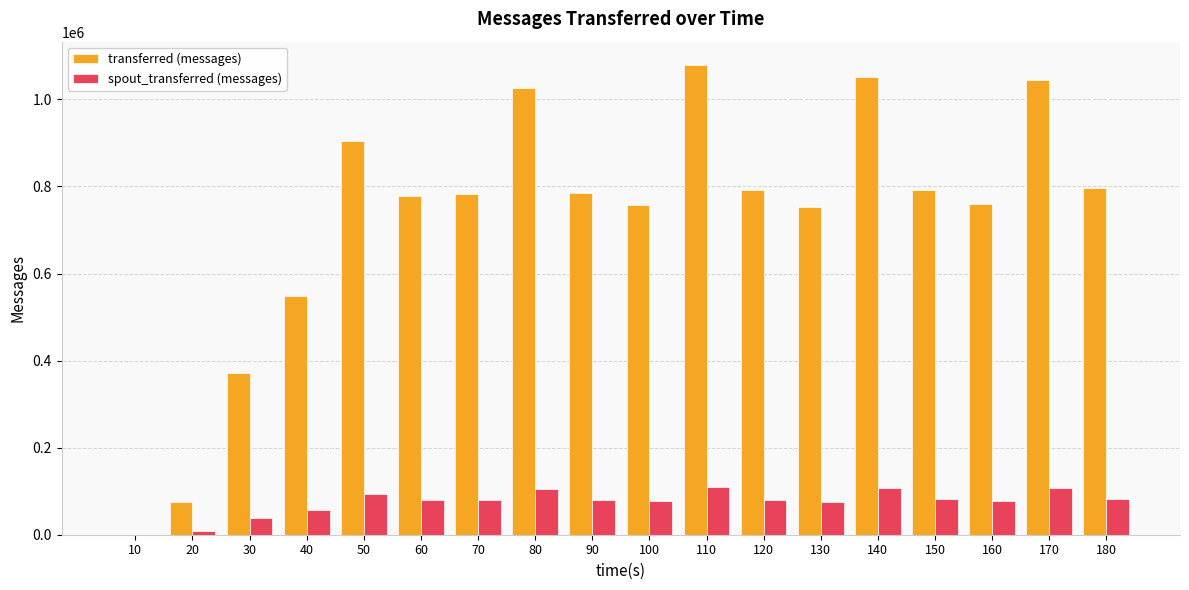

Which label corresponds to the largest value in the chart?

110